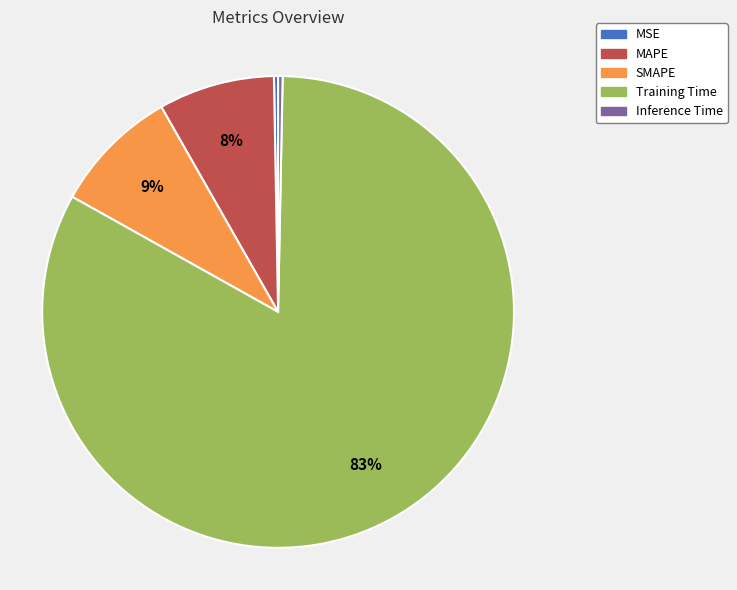

Which slice is the largest?

Training Time